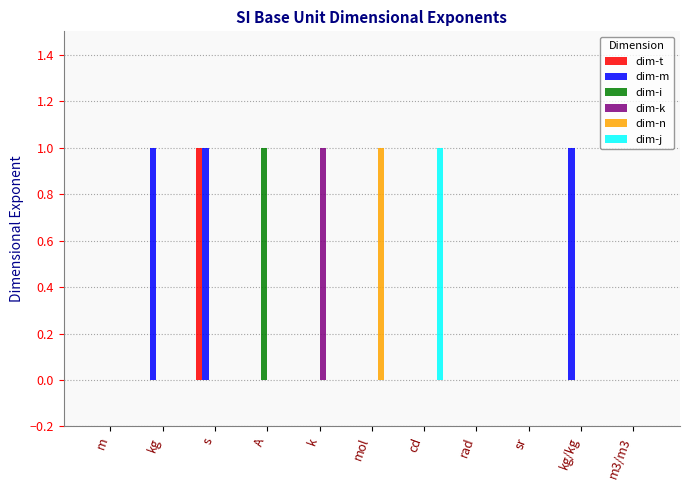

Reading left to right, list all the values displayed in this chart.

dim-t: m=0	kg=0	s=1	A=0	k=0	mol=0	cd=0	rad=0	sr=0	kg/kg=0	m3/m3=0
dim-m: m=0	kg=1	s=1	A=0	k=0	mol=0	cd=0	rad=0	sr=0	kg/kg=1	m3/m3=0
dim-i: m=0	kg=0	s=0	A=1	k=0	mol=0	cd=0	rad=0	sr=0	kg/kg=0	m3/m3=0
dim-k: m=0	kg=0	s=0	A=0	k=1	mol=0	cd=0	rad=0	sr=0	kg/kg=0	m3/m3=0
dim-n: m=0	kg=0	s=0	A=0	k=0	mol=1	cd=0	rad=0	sr=0	kg/kg=0	m3/m3=0
dim-j: m=0	kg=0	s=0	A=0	k=0	mol=0	cd=1	rad=0	sr=0	kg/kg=0	m3/m3=0